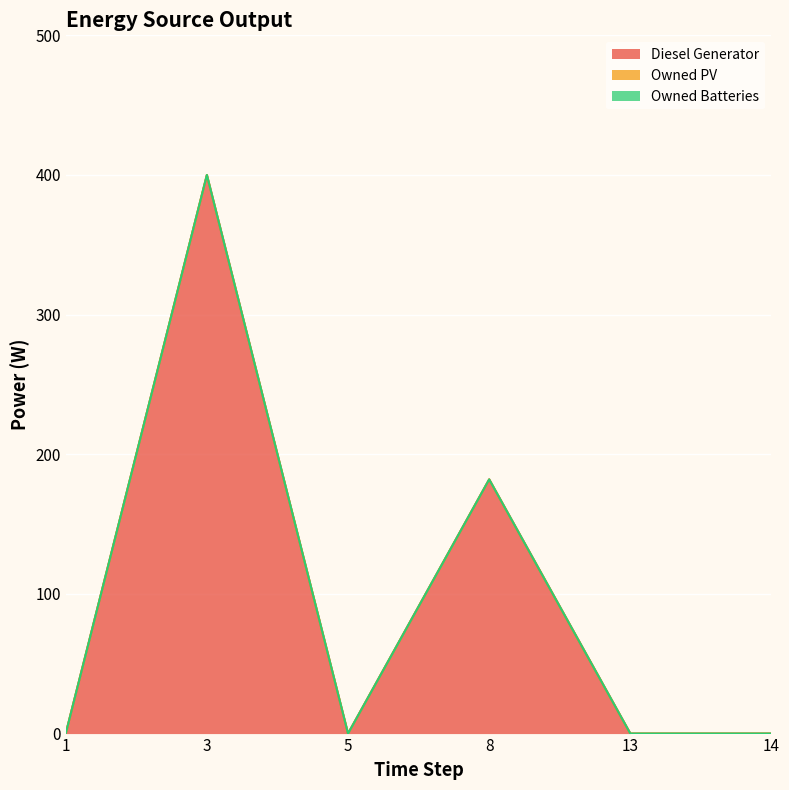

What are all the series names shown in the legend?

Diesel Generator, Owned PV, Owned Batteries